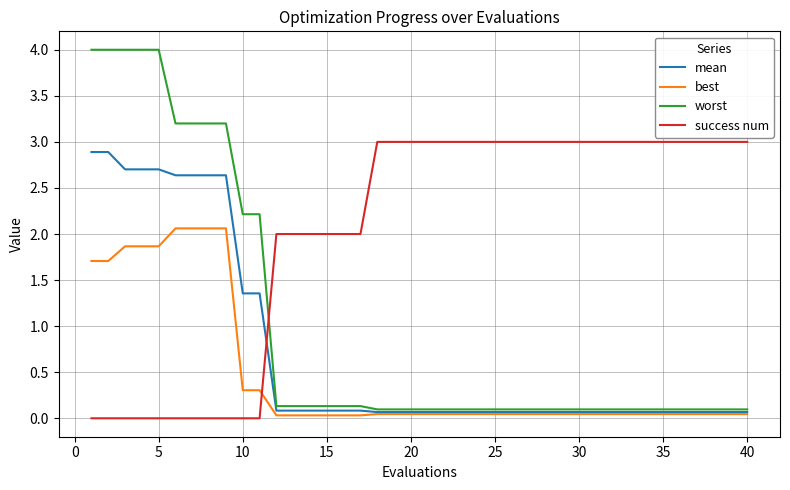

List the series in order of their overall mean, highest first.

success num, worst, mean, best